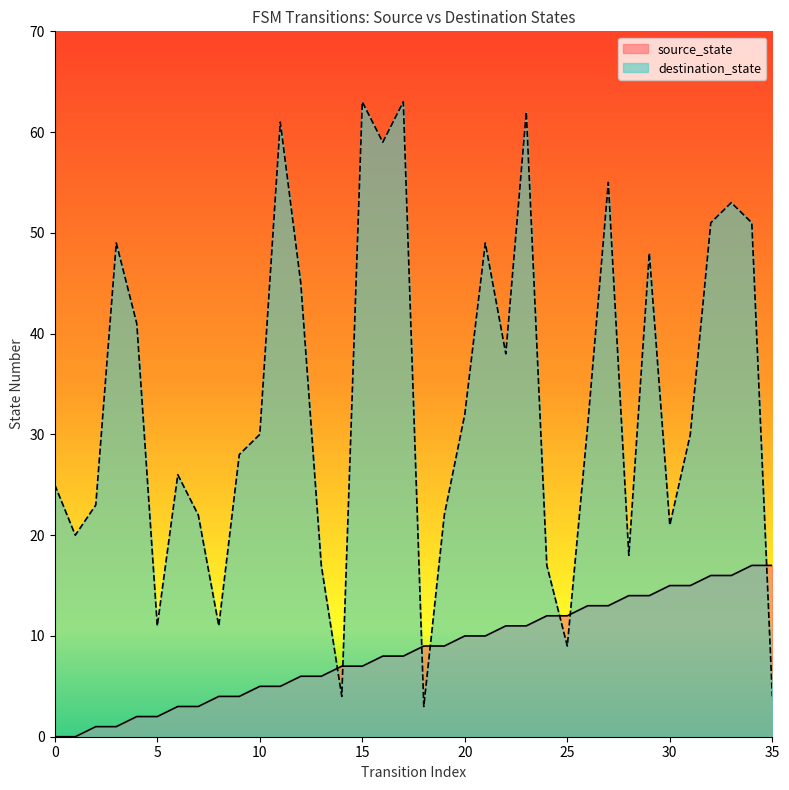

What is the difference between the highest and lowest values at 33?

37